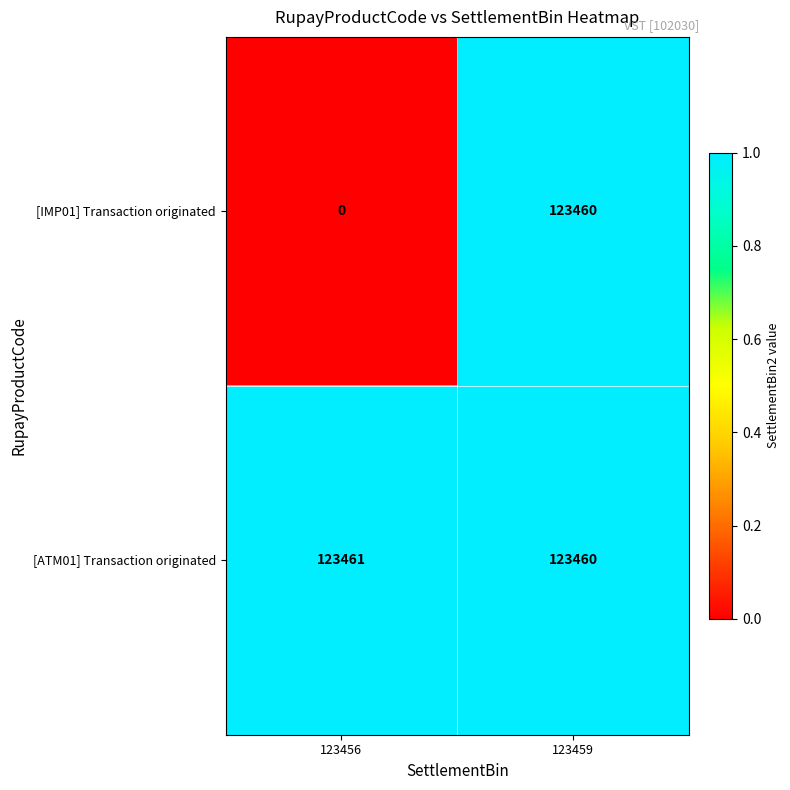

True or false: [IMP01] Transaction originated has a value of -80335 at 123456.

False